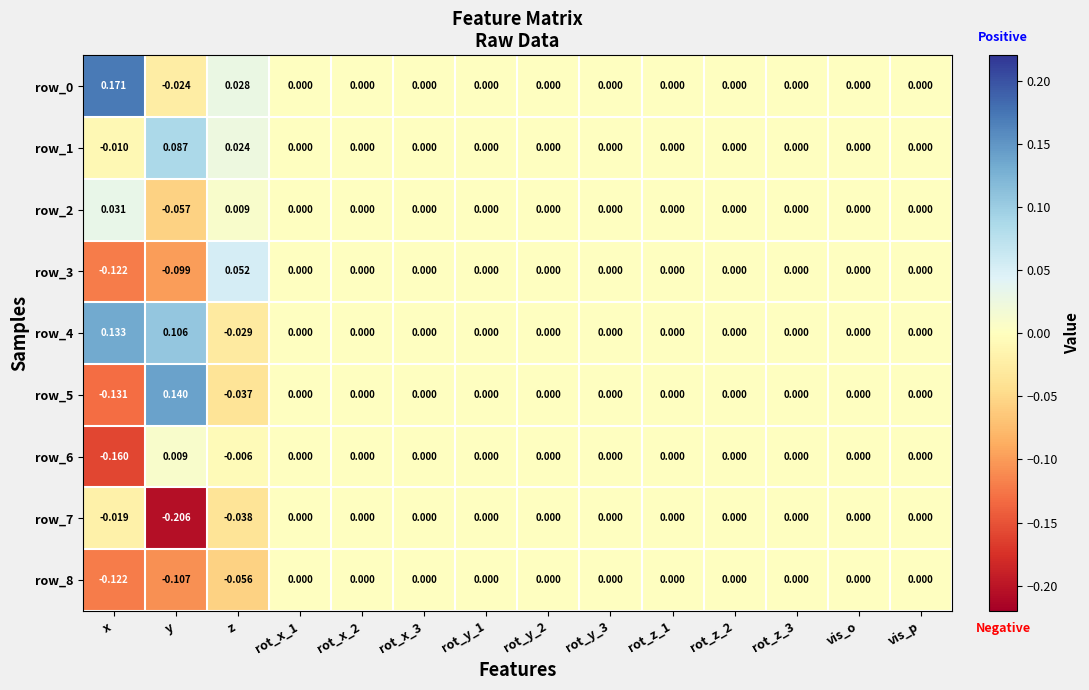

Which label corresponds to the smallest value in the chart?

y